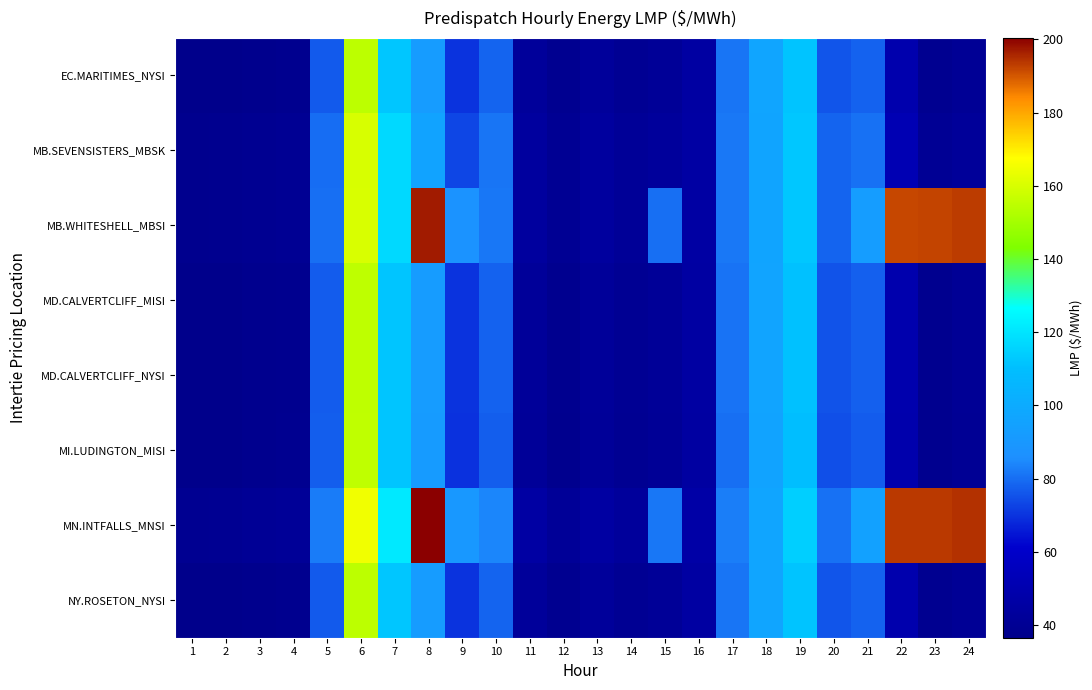

Reading left to right, transcribe all the data shown in this chart.

EC.MARITIMES_NYSI: 1=36.6	2=36.5	3=37.6	4=38.2	5=76.8	6=154.8	7=112.1	8=92.0	9=70.0	10=78.2	11=42.3	12=38.5	13=42.4	14=40.0	15=41.4	16=45.4	17=81.3	18=96.8	19=111.7	20=75.8	21=78.1	22=49.6	23=38.6	24=40.4
MB.SEVENSISTERS_MBSK: 1=37.9	2=38.2	3=39.3	4=40.0	5=80.0	6=160.0	7=117.0	8=96.0	9=73.1	10=81.3	11=44.1	12=39.9	13=44.0	14=41.5	15=42.8	16=46.1	17=81.9	18=96.6	19=112.7	20=78.3	21=80.6	22=51.7	23=40.2	24=42.3
MB.WHITESHELL_MBSI: 1=37.9	2=38.2	3=39.3	4=40.0	5=80.1	6=160.2	7=117.0	8=197.1	9=87.6	10=81.4	11=44.1	12=39.9	13=44.0	14=41.5	15=80.3	16=46.1	17=81.9	18=96.6	19=112.7	20=78.3	21=92.7	22=191.8	23=192.4	24=193.2
MD.CALVERTCLIFF_MISI: 1=36.7	2=36.6	3=37.8	4=38.4	5=77.0	6=155.0	7=112.0	8=91.9	9=70.0	10=77.9	11=42.1	12=38.3	13=42.2	14=39.8	15=41.2	16=45.2	17=80.8	18=96.2	19=110.8	20=75.3	21=77.6	22=49.4	23=38.4	24=40.4
MD.CALVERTCLIFF_NYSI: 1=36.7	2=36.6	3=37.8	4=38.4	5=77.0	6=155.0	7=112.0	8=91.9	9=70.0	10=77.9	11=42.1	12=38.3	13=42.2	14=39.8	15=41.2	16=45.2	17=80.8	18=96.2	19=110.8	20=75.3	21=77.6	22=49.4	23=38.4	24=40.4
MI.LUDINGTON_MISI: 1=36.7	2=36.7	3=38.0	4=38.6	5=77.2	6=155.3	7=111.9	8=91.7	9=69.8	10=77.4	11=41.9	12=38.0	13=41.9	14=39.5	15=40.9	16=44.9	17=80.3	18=95.7	19=110.0	20=74.8	21=77.0	22=49.0	23=38.2	24=40.4
MN.INTFALLS_MNSI: 1=38.8	2=39.4	3=40.4	4=41.1	5=82.5	6=164.9	7=121.2	8=200.4	9=90.1	10=84.2	11=45.6	12=41.1	13=45.4	14=42.7	15=81.5	16=46.9	17=82.8	18=97.0	19=114.3	20=80.7	21=95.0	22=193.4	23=193.7	24=194.4
NY.ROSETON_NYSI: 1=36.6	2=36.5	3=37.6	4=38.2	5=76.8	6=154.8	7=112.1	8=92.0	9=70.0	10=78.2	11=42.3	12=38.5	13=42.4	14=40.0	15=41.4	16=45.4	17=81.3	18=96.8	19=111.7	20=75.8	21=78.1	22=49.6	23=38.6	24=40.4